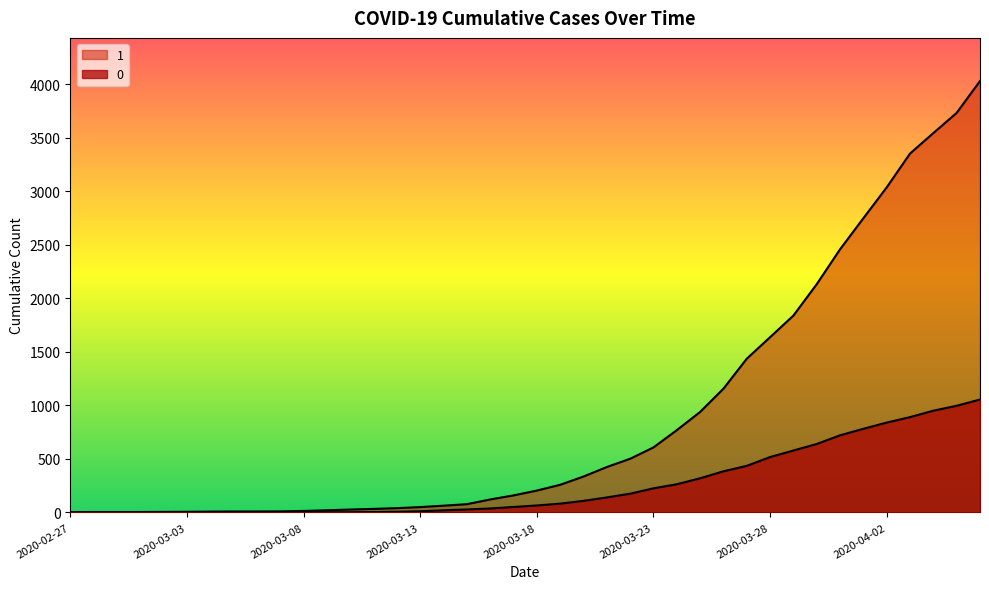

At how many categories does at least one series exceed 1799?

9